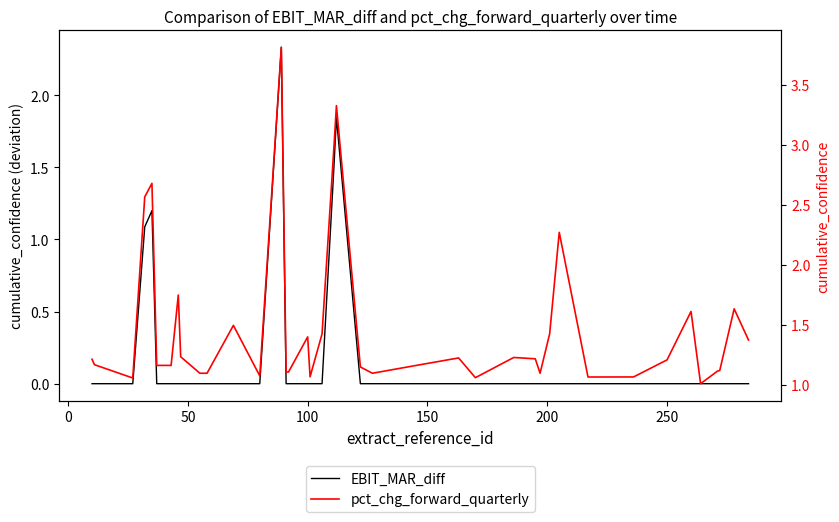

True or false: pct_chg_forward_quarterly and EBIT_MAR_diff intersect in this chart.

False